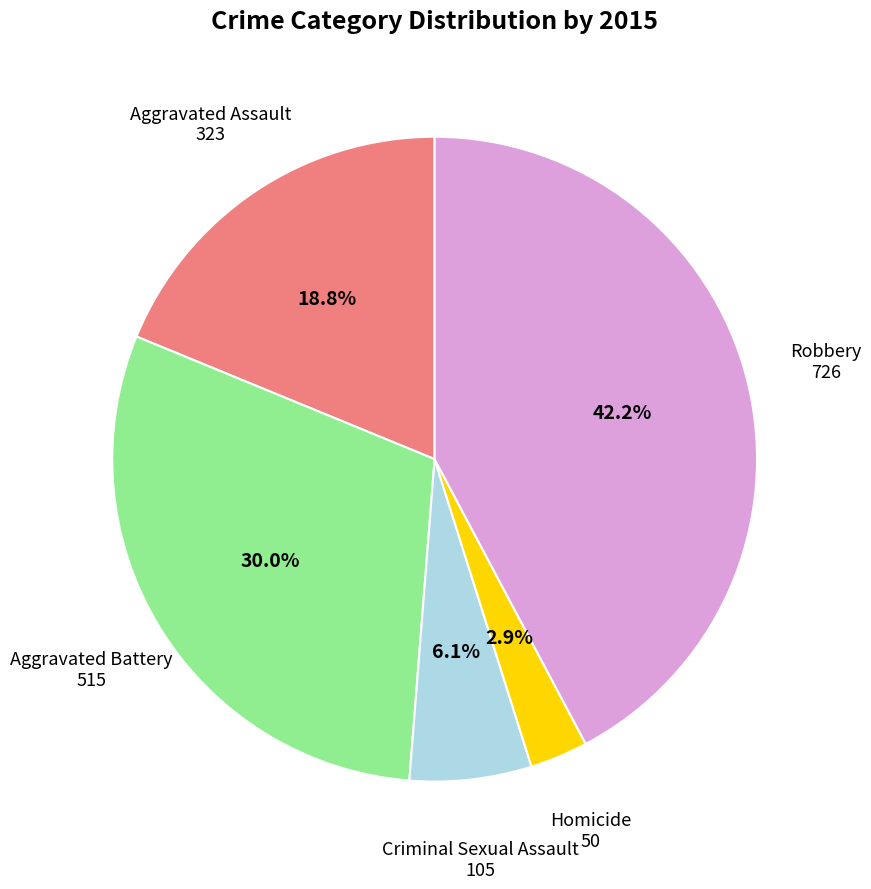

How many segments does this pie chart have?

5